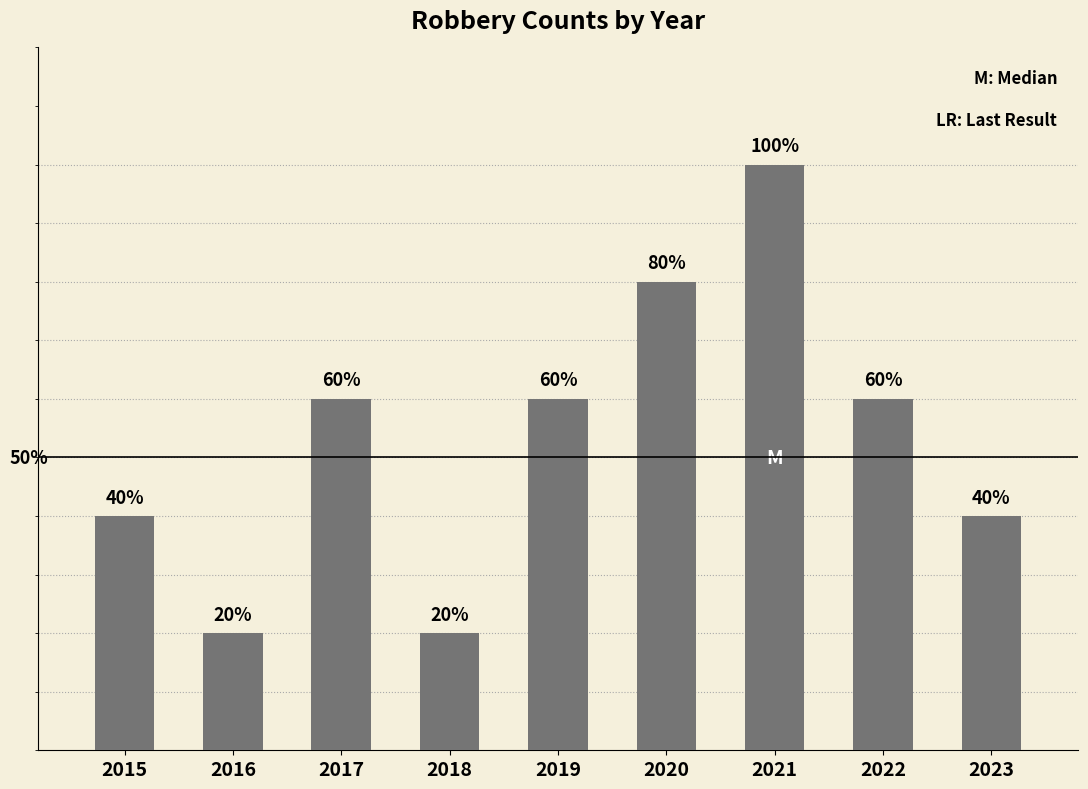

Reading left to right, extract all data points from this chart.

2015=2	2016=1	2017=3	2018=1	2019=3	2020=4	2021=5	2022=3	2023=2